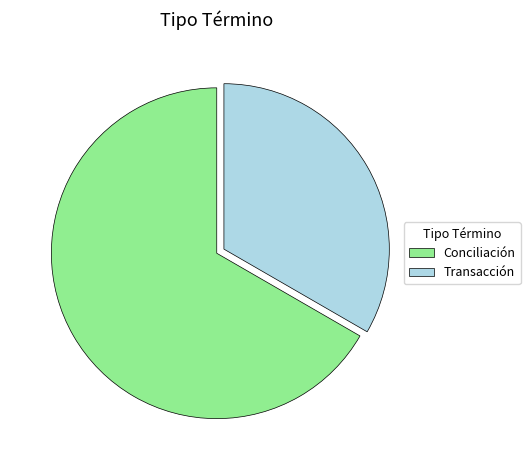

How many slices are in this pie chart?

2